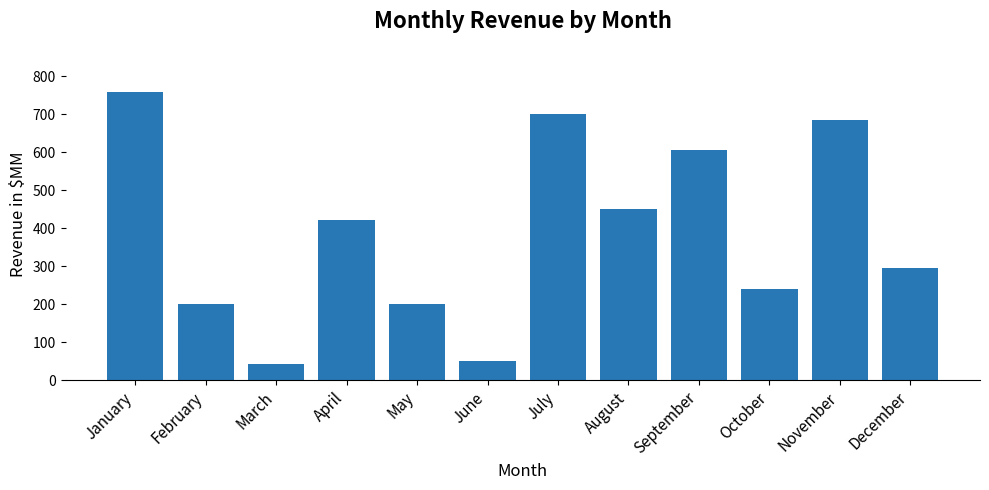

Reading left to right, what are all the values shown in this chart?

759	200	42	423	200	50	700	450	605	240	685	295